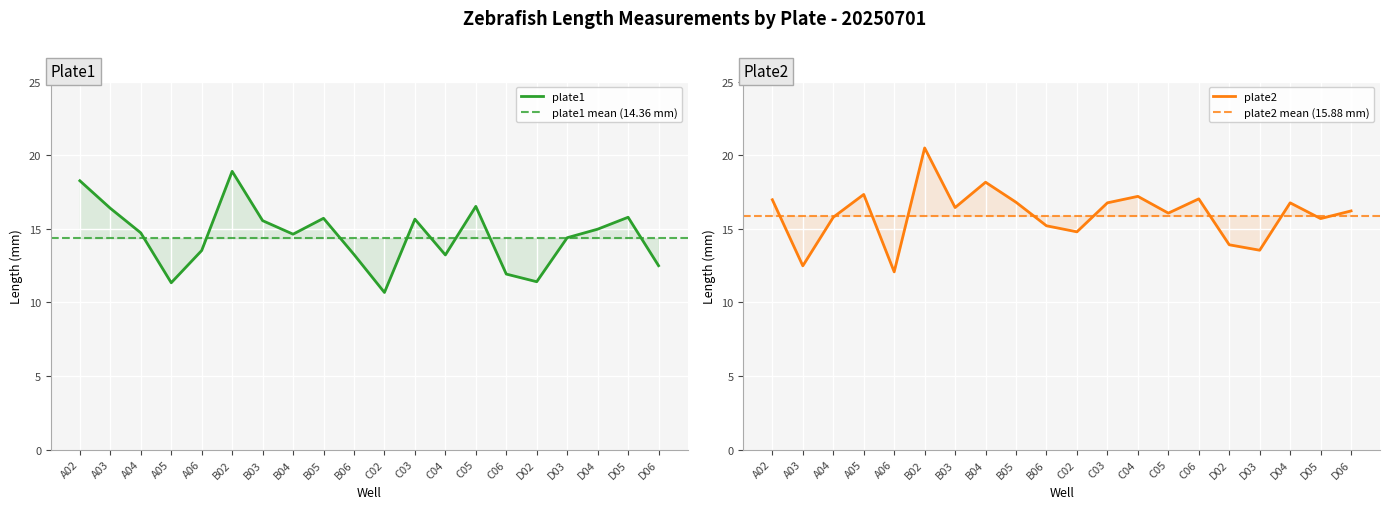

Between C03 and D02, which is larger?

C03